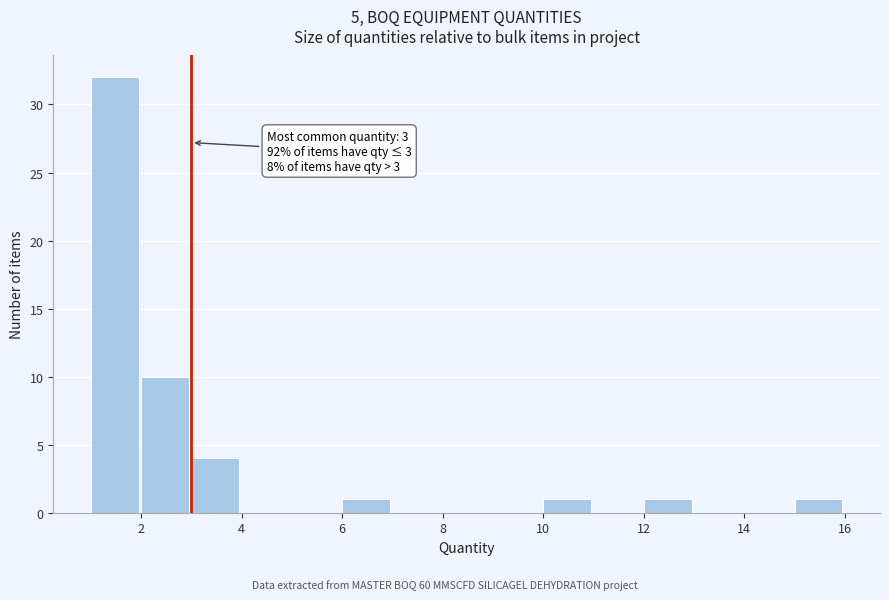

Which range on the x-axis has the tallest bar?

1 to 2